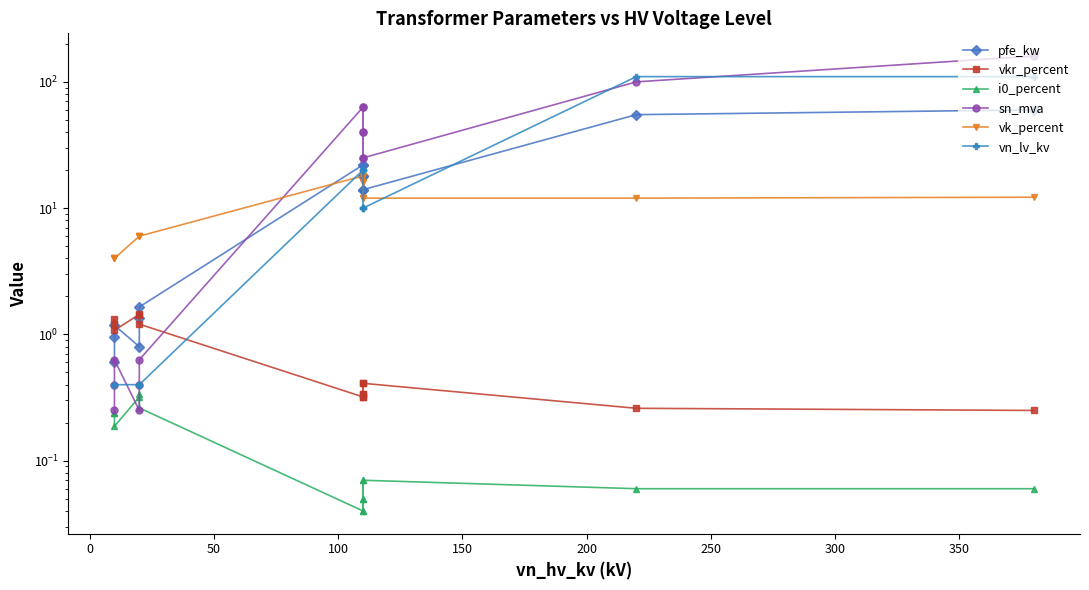

What are all the series names shown in the legend?

pfe_kw, vkr_percent, i0_percent, sn_mva, vk_percent, vn_lv_kv